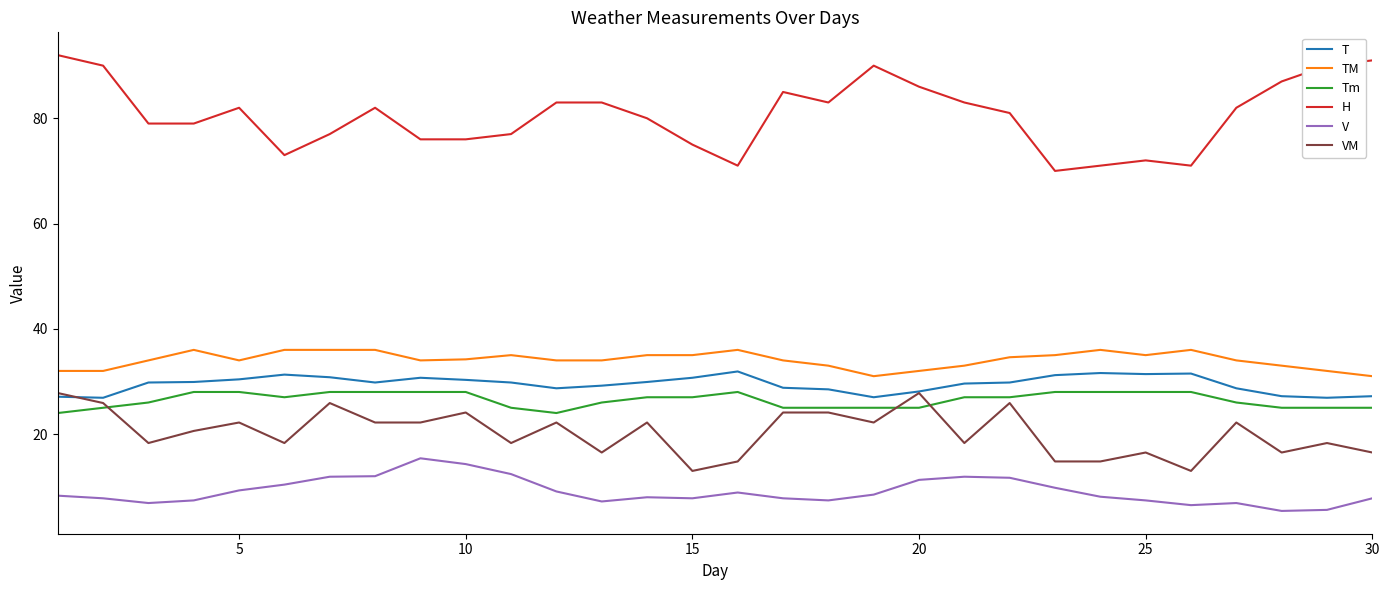

True or false: VM and Tm cross at least once.

True